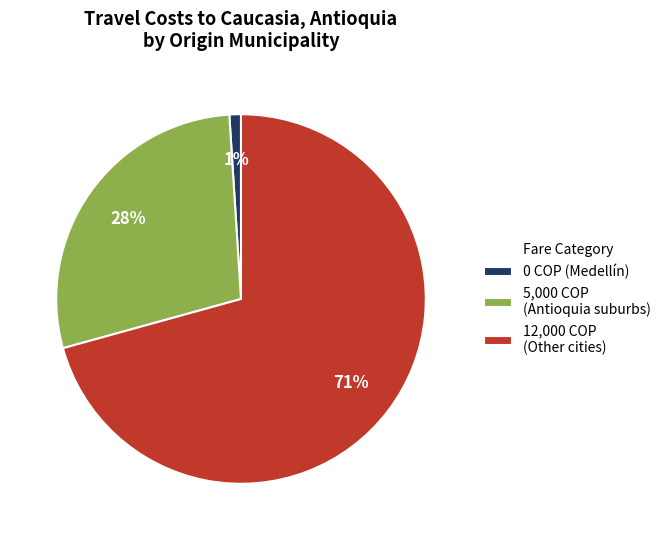

Approximately how many times larger is the value at 5,000 COP (Antioquia suburbs) compared to 12,000 COP (Other cities)?

0.4